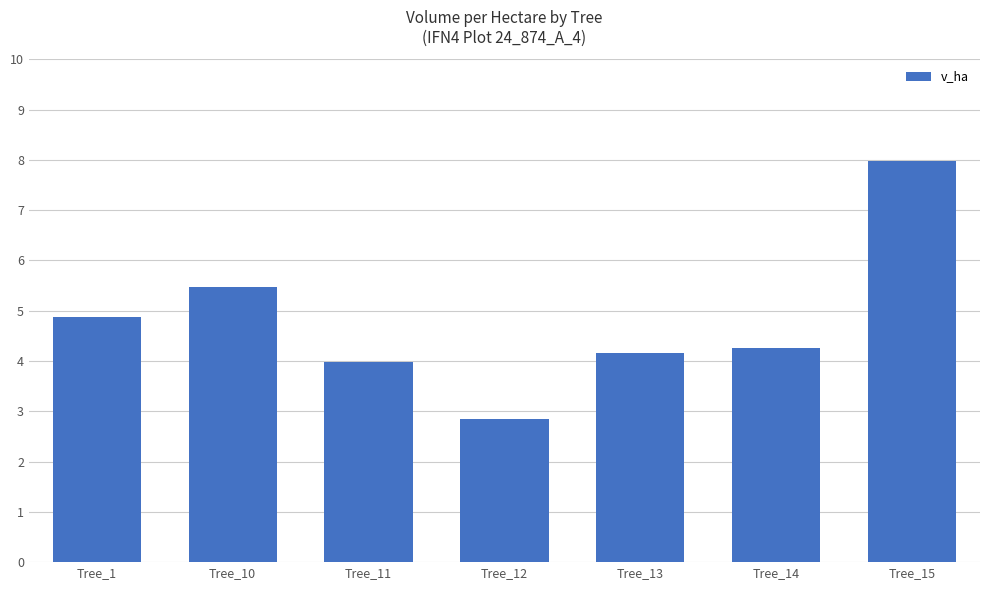

What is the value of the 3rd bar from the left?

4.0